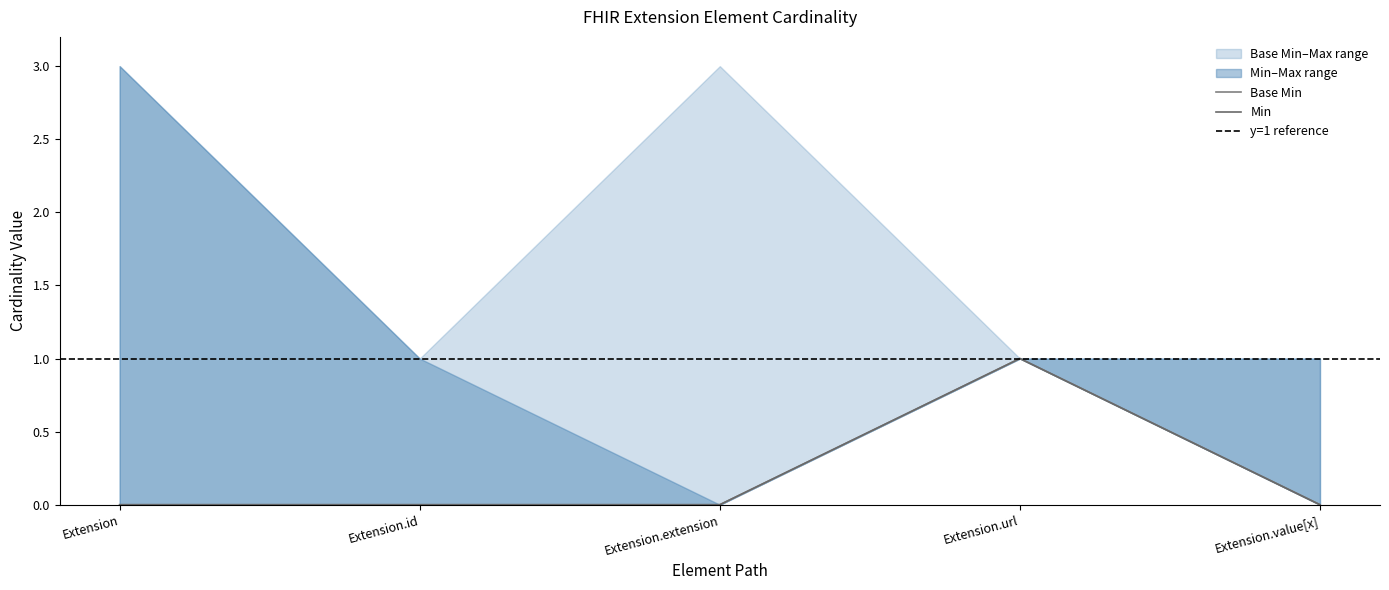

Reading left to right, what are all the values shown in this chart?

Min: 0	0	0	1	0
Base Min: 0	0	0	1	0